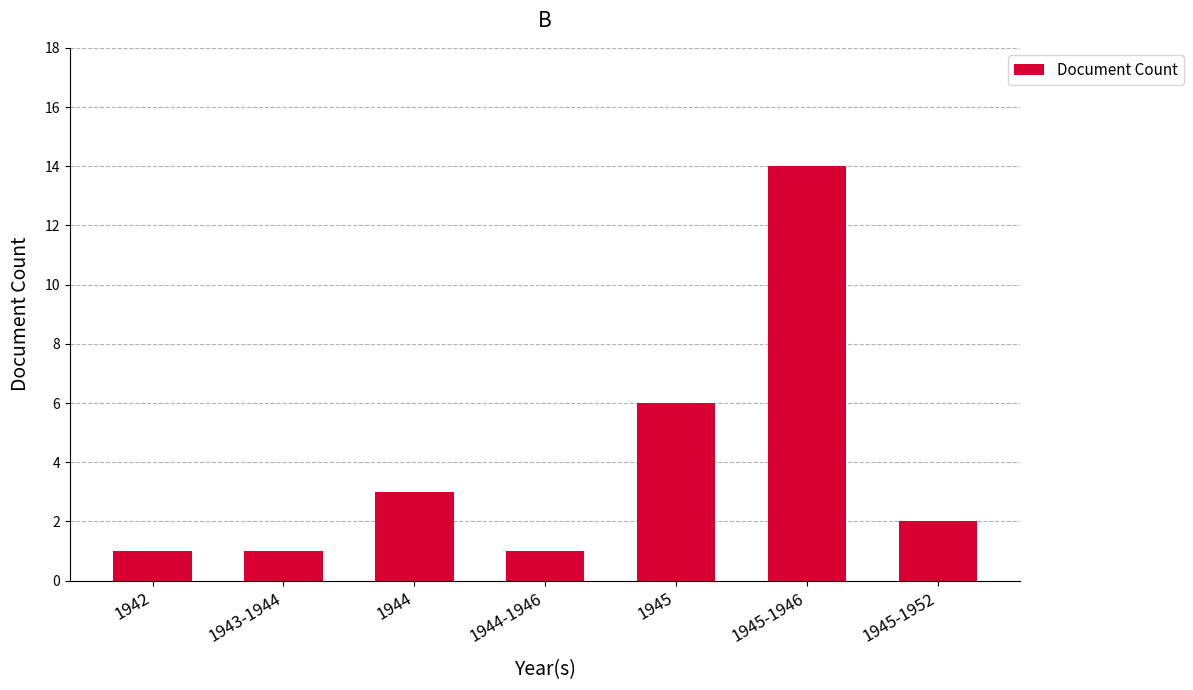

Are the bars horizontal?

No